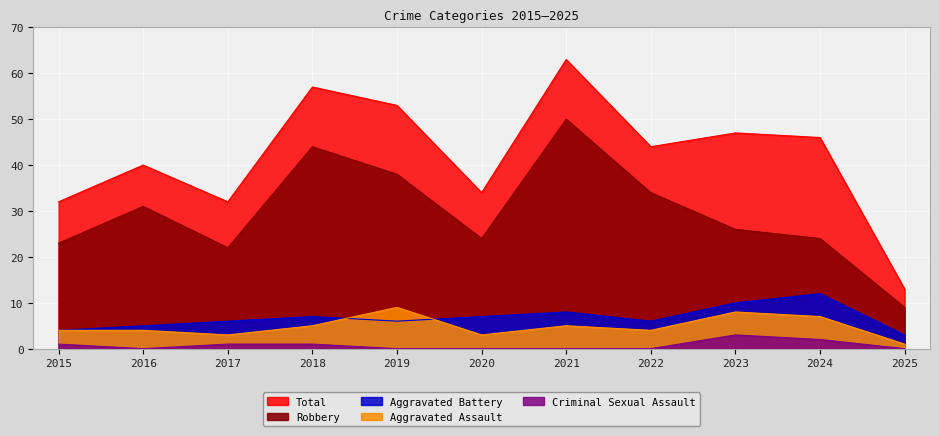

The Aggravated Assault series shows 4 at 2015. True or false?

True